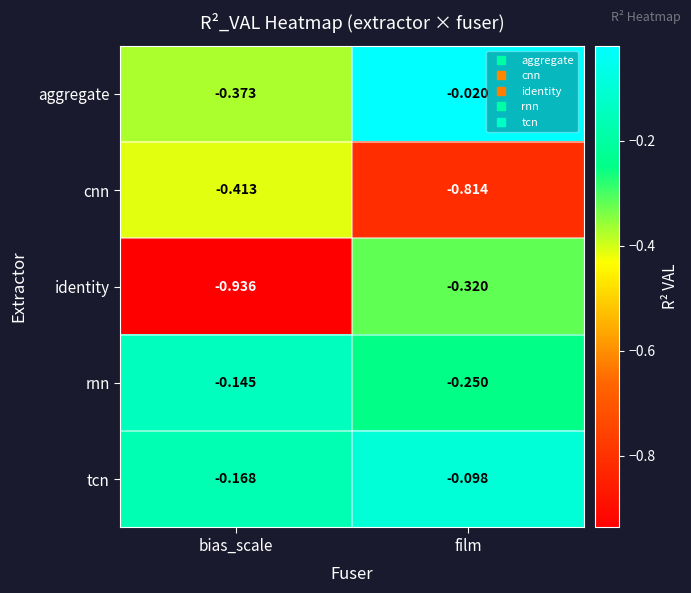

What is the difference between the highest and lowest values at bias_scale?

0.8